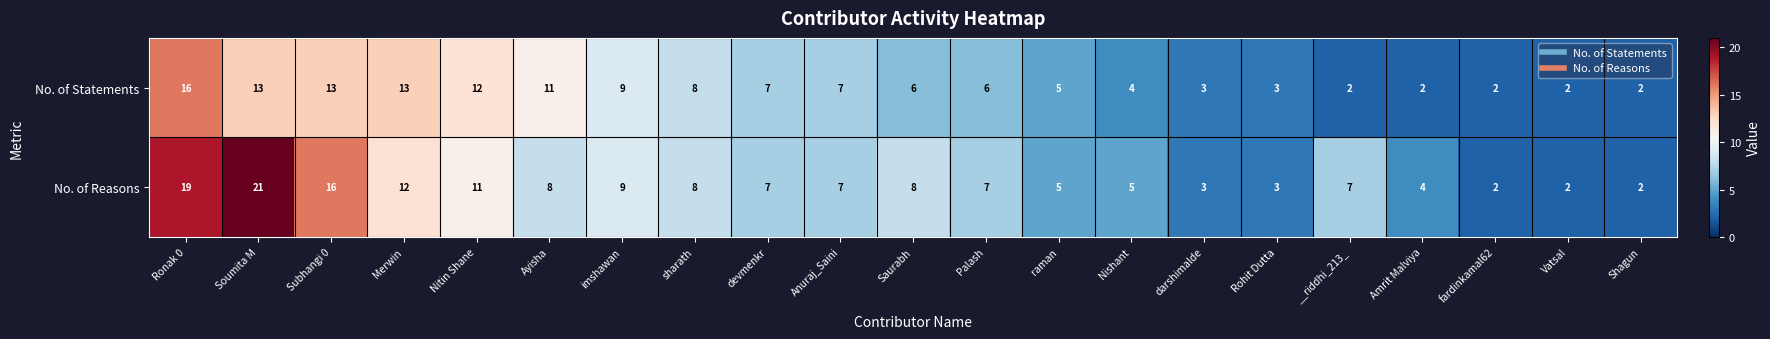

Rank the series by their average value, from lowest to highest.

No. of Statements, No. of Reasons